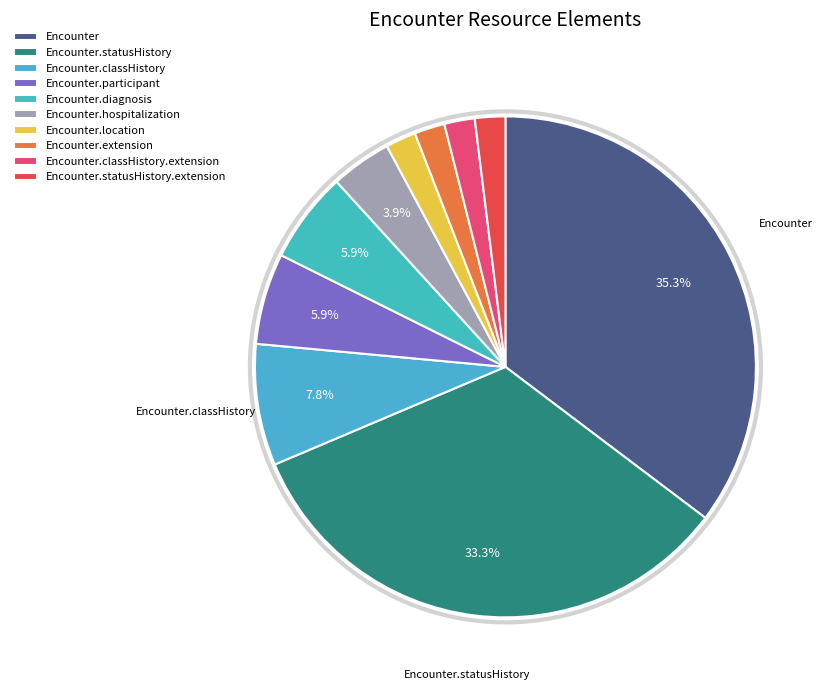

How many segments does this pie chart have?

10